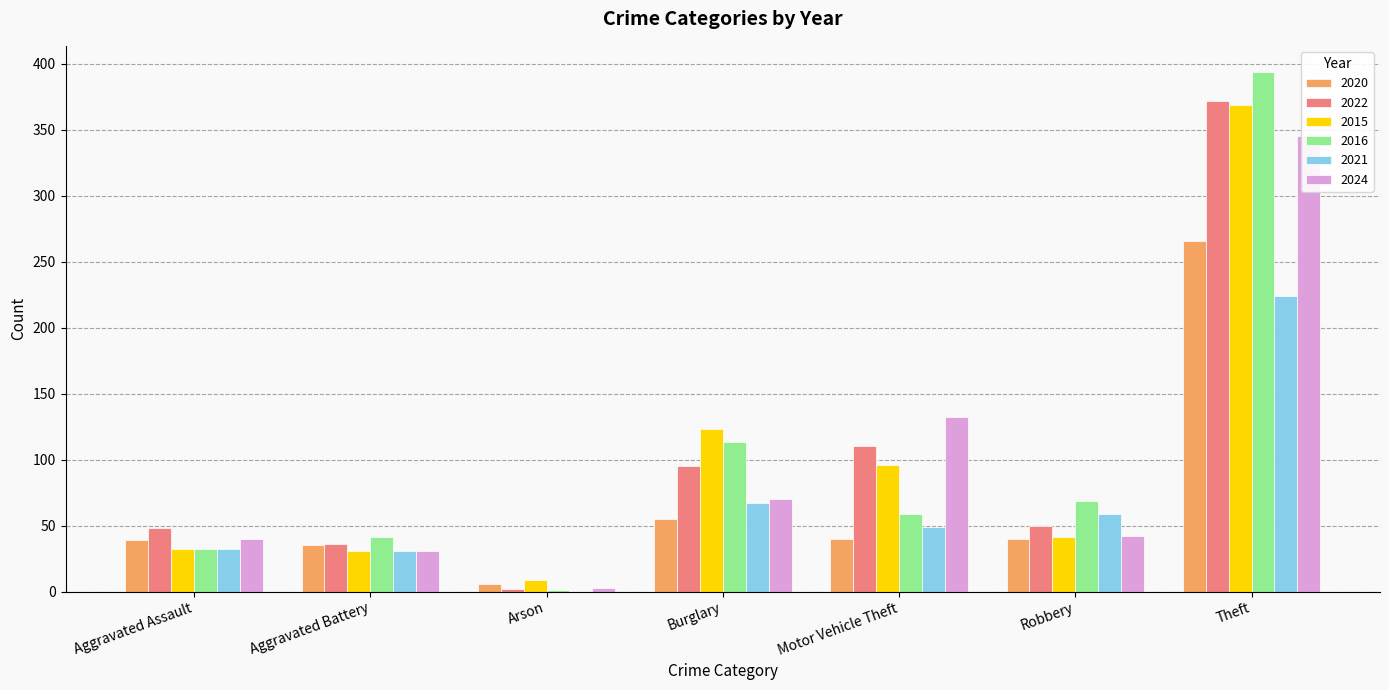

Read the 2021 value at Motor Vehicle Theft, to the nearest 5.

50